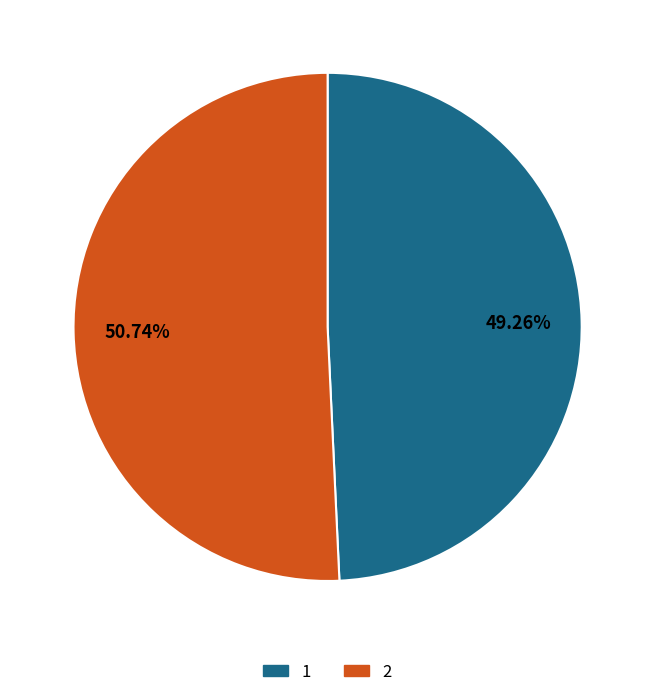

Between 2 and 1, which is larger?

2